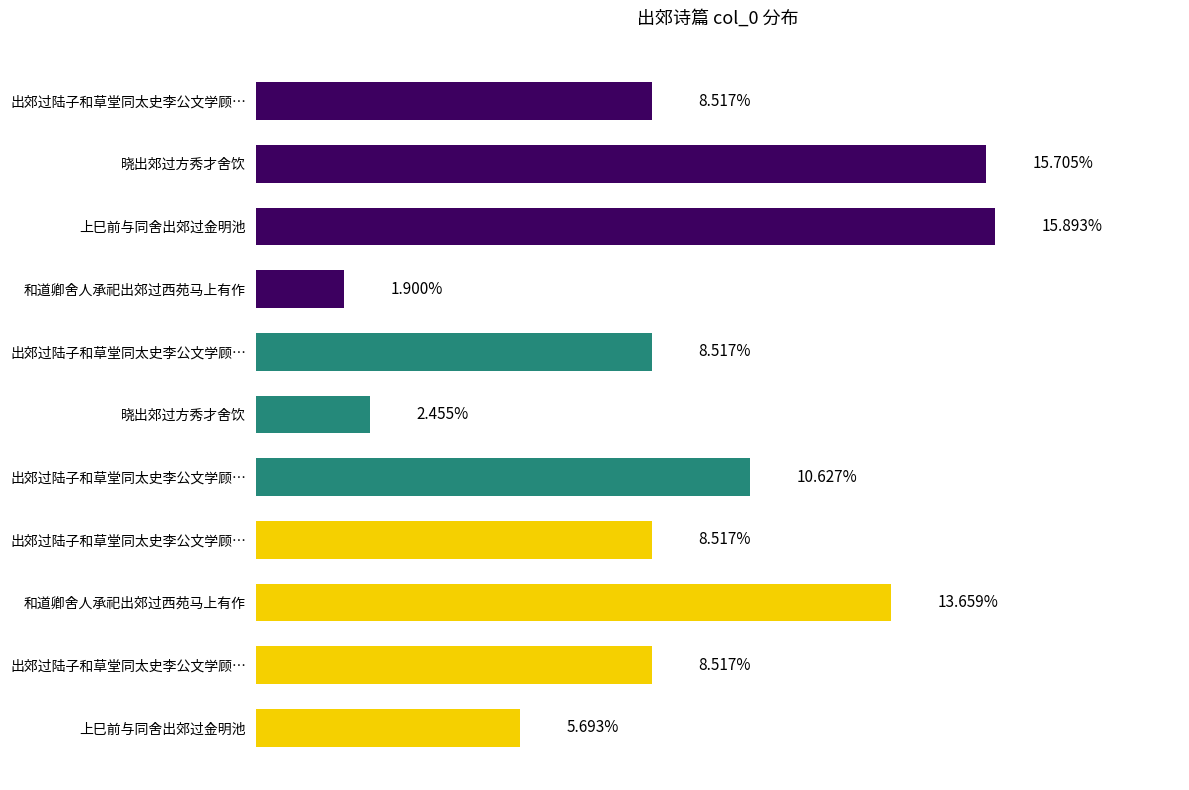

Are the bars horizontal?

Yes